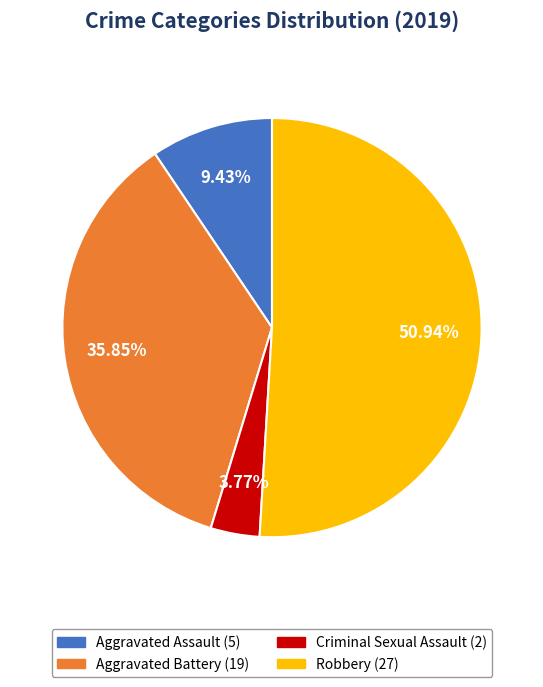

What percentage do Robbery and Aggravated Assault together represent?

60.4%